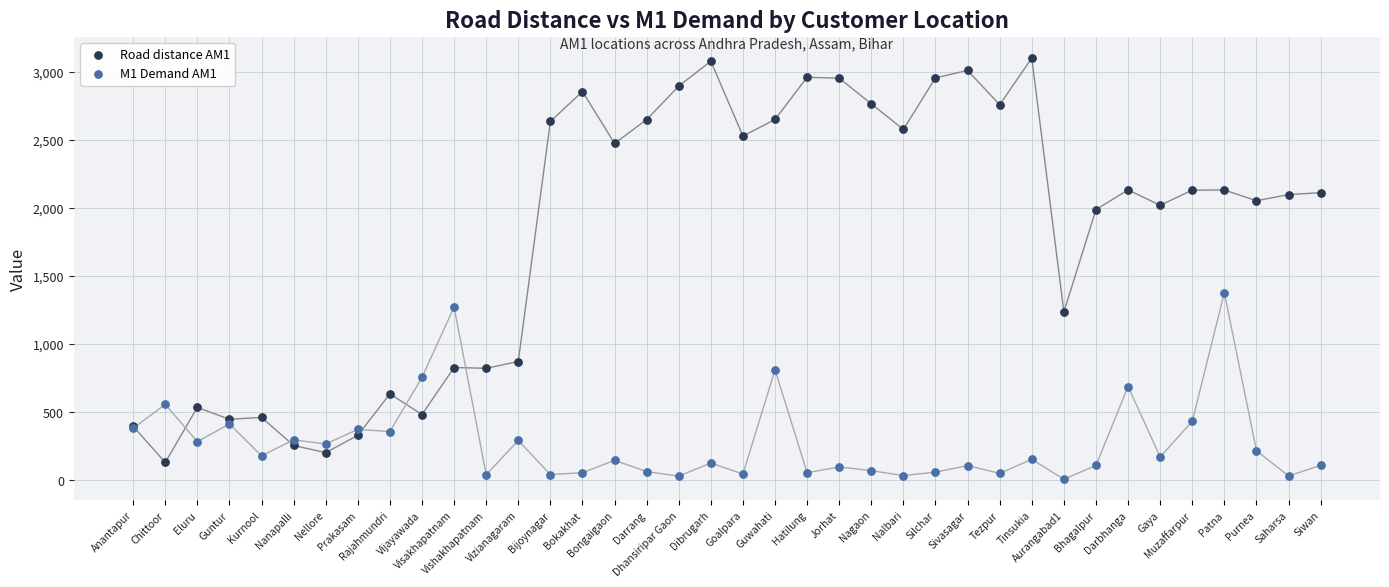

Which series contains the lowest Y value?

M1 Demand AM1